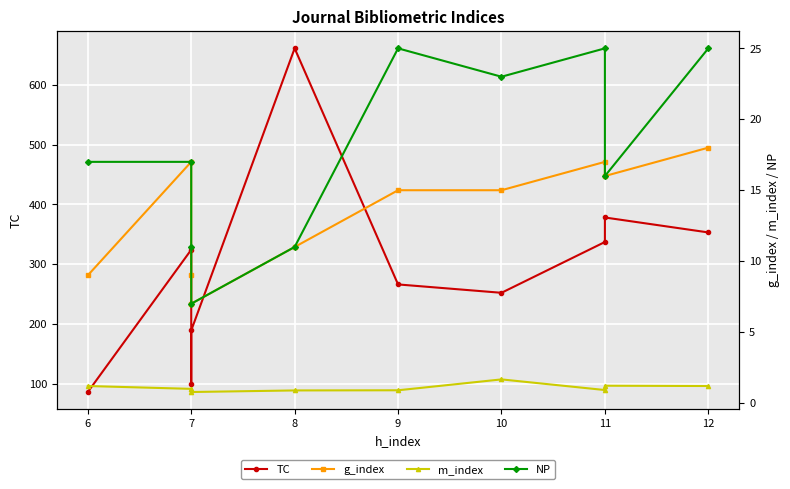

Which has a higher value, 11 or 6?

11